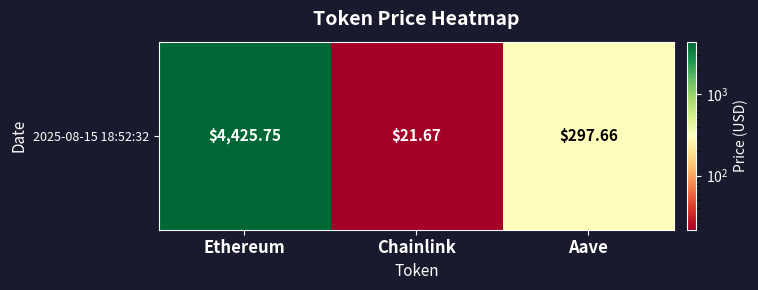

List the labels in order of value, smallest first.

Chainlink, Aave, Ethereum